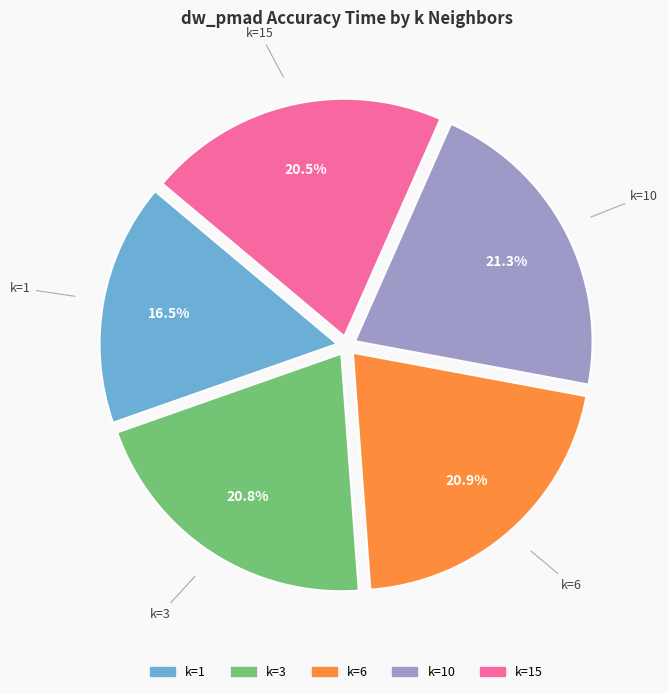

Does any single category account for the majority?

No